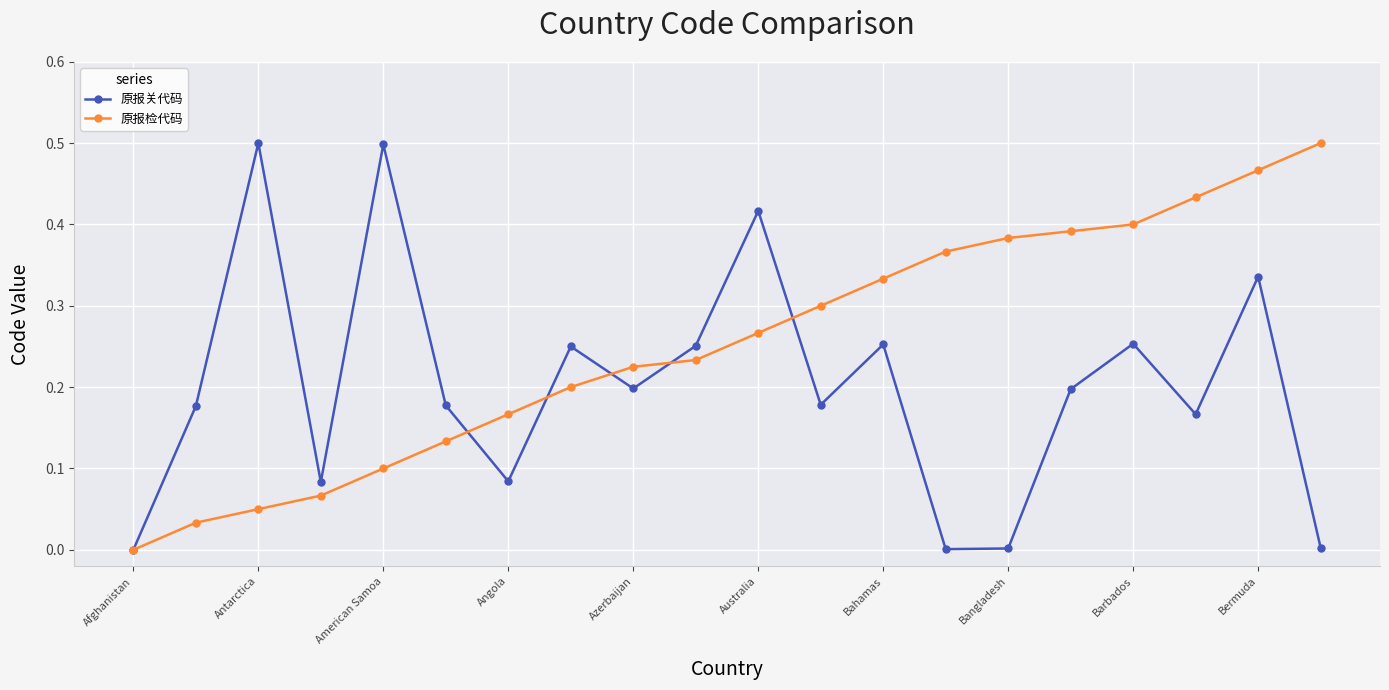

Rank the series by their average value, from highest to lowest.

原报检代码, 原报关代码